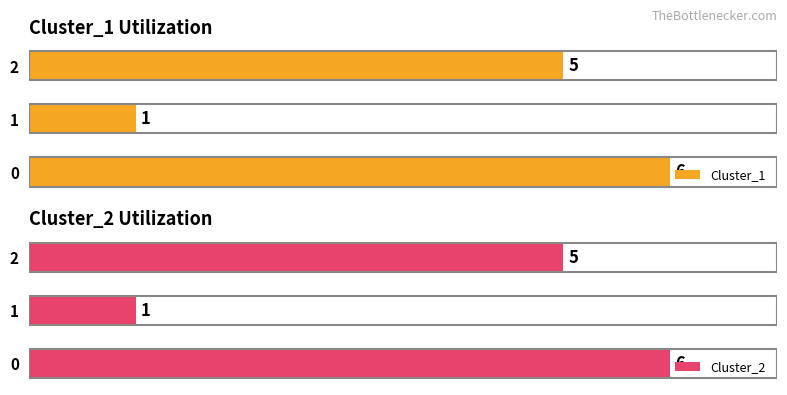

What is the maximum value for Cluster_1?

6